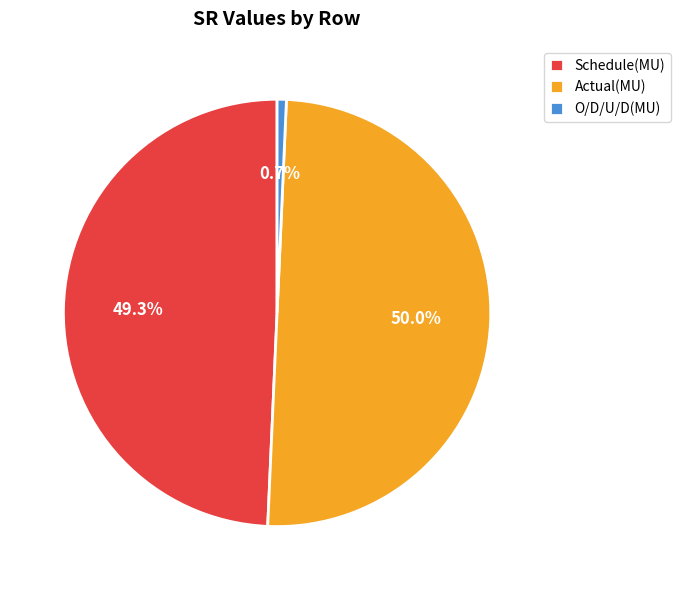

Count the number of slices in the pie.

3